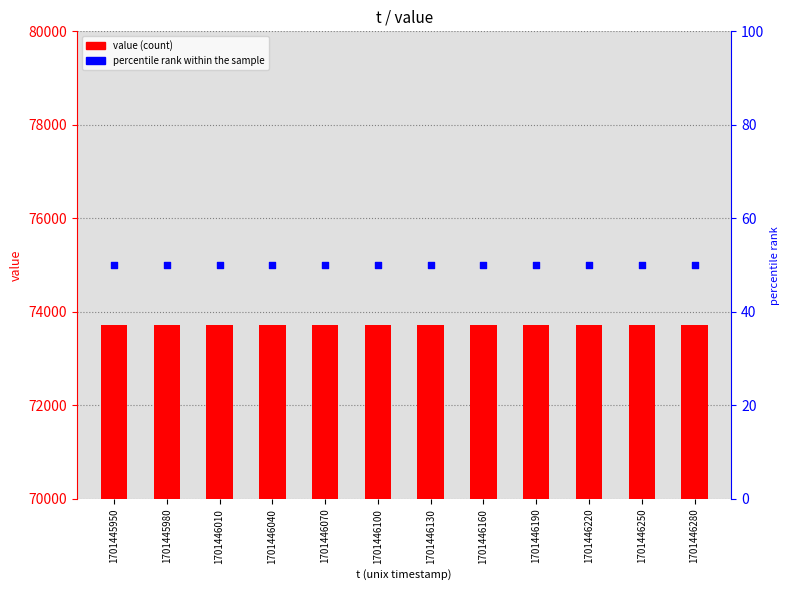

At how many categories does at least one series exceed 28015?

12